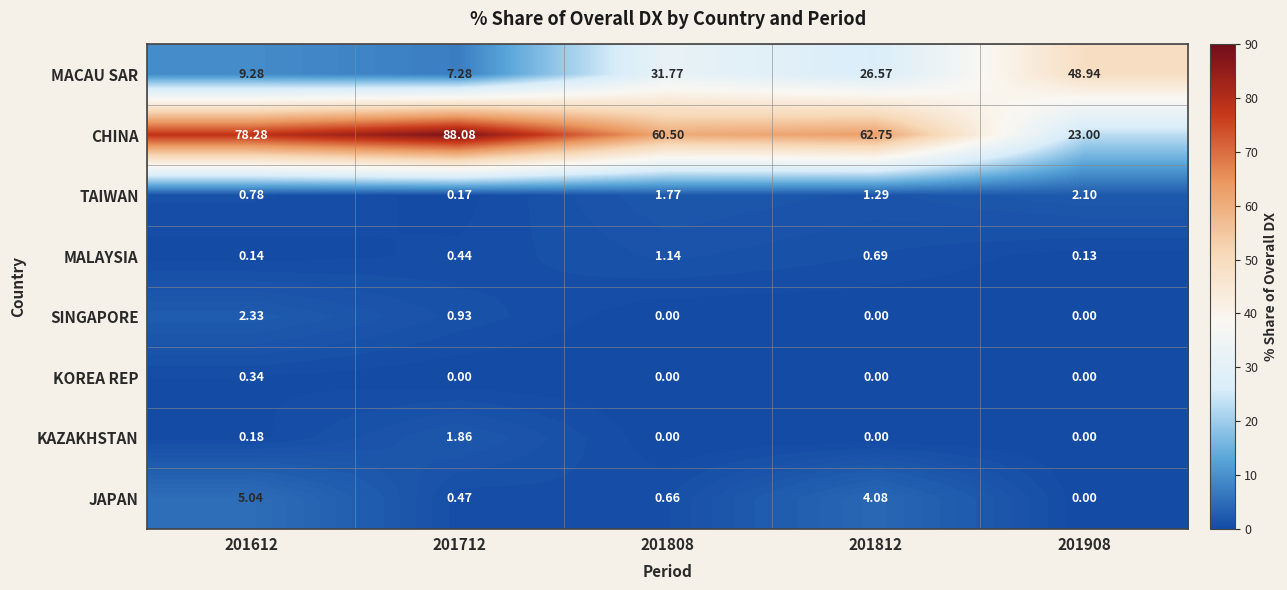

Rank the series at 201612 from lowest to highest value.

MALAYSIA, KAZAKHSTAN, KOREA REP, TAIWAN, SINGAPORE, JAPAN, MACAU SAR, CHINA